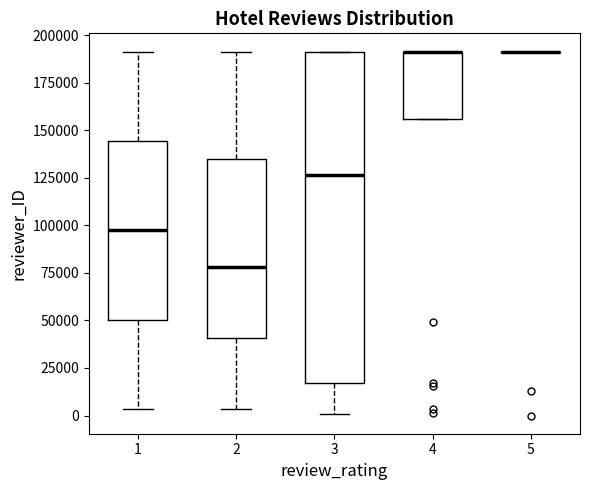

Where does the lower whisker of the box at x = 2 end on the y-axis? The values are not printed on the chart, so give them approximately, as read against the axis.

5000